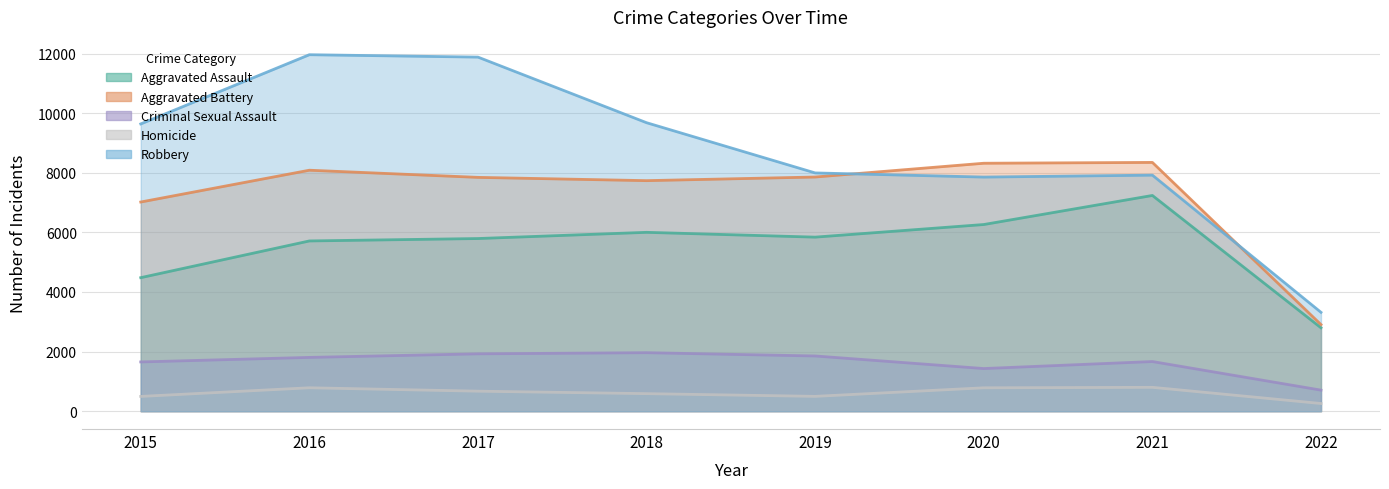

How many data points in Aggravated Assault are less than 5840?

4